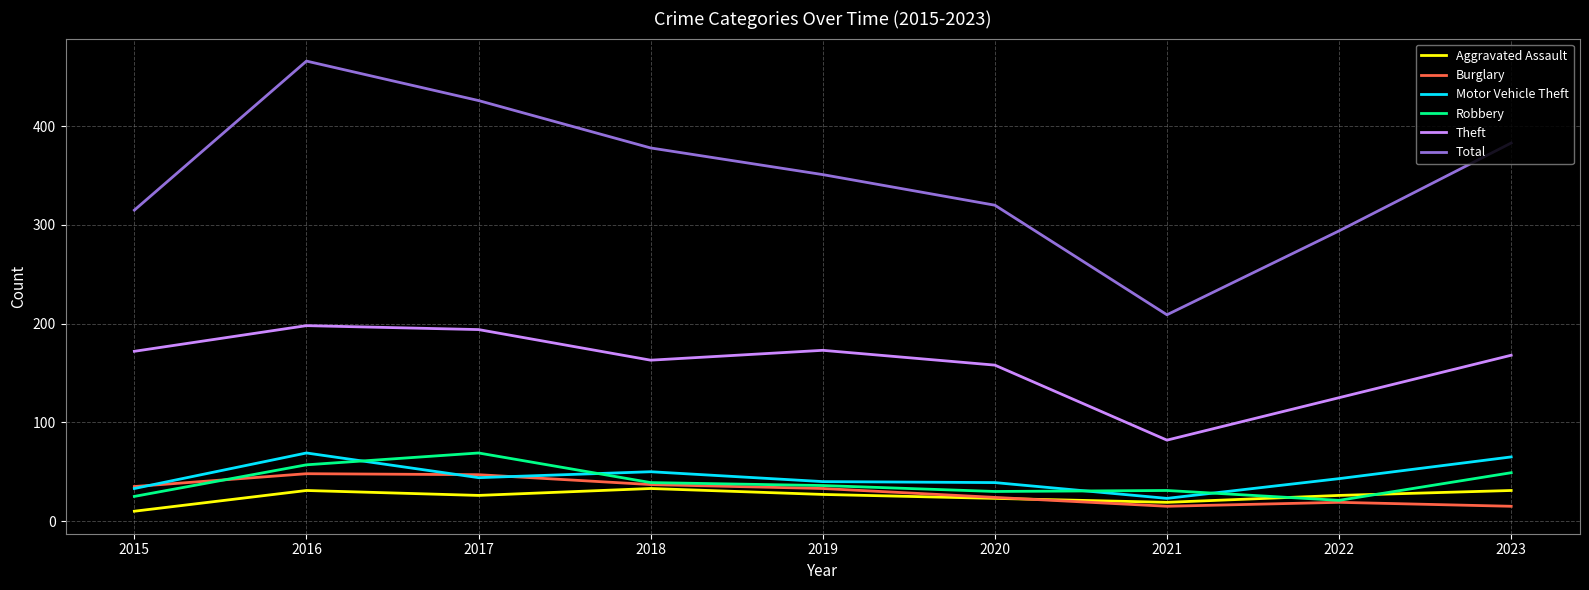

Is the value of Total at 2023 greater than the value of Motor Vehicle Theft at 2018?

Yes